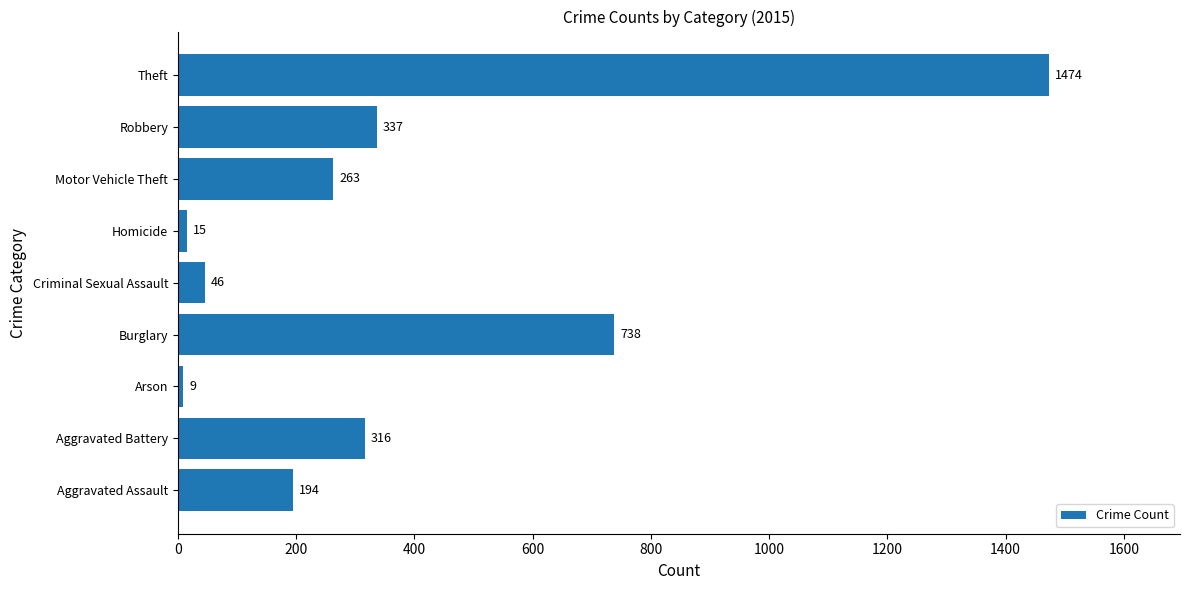

Rank the categories by value from highest to lowest.

Theft, Burglary, Robbery, Aggravated Battery, Motor Vehicle Theft, Aggravated Assault, Criminal Sexual Assault, Homicide, Arson